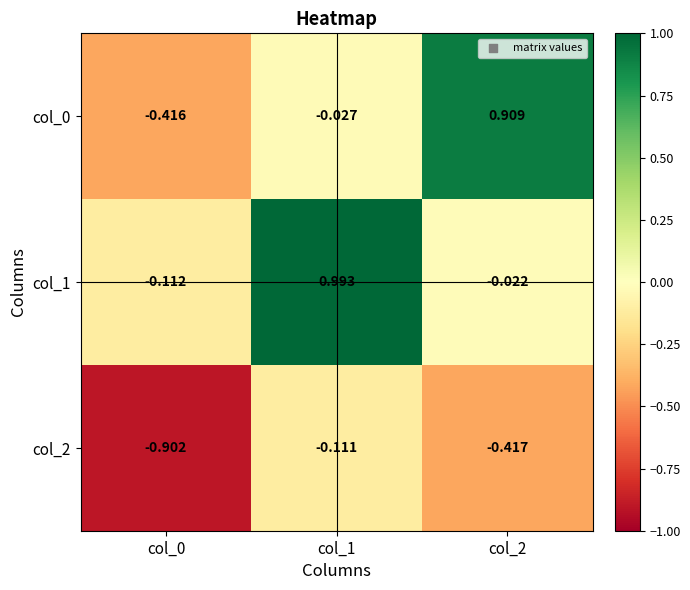

Is the value of col_2 at col_1 greater than the value of col_0 at col_2?

No